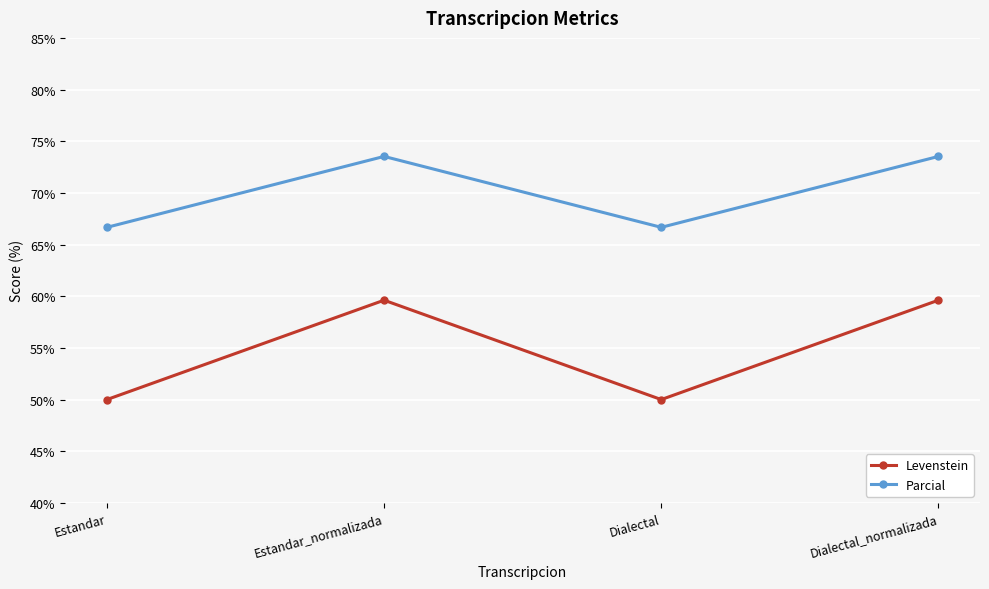

The Levenstein series shows 26.5 at Estandar. True or false?

False